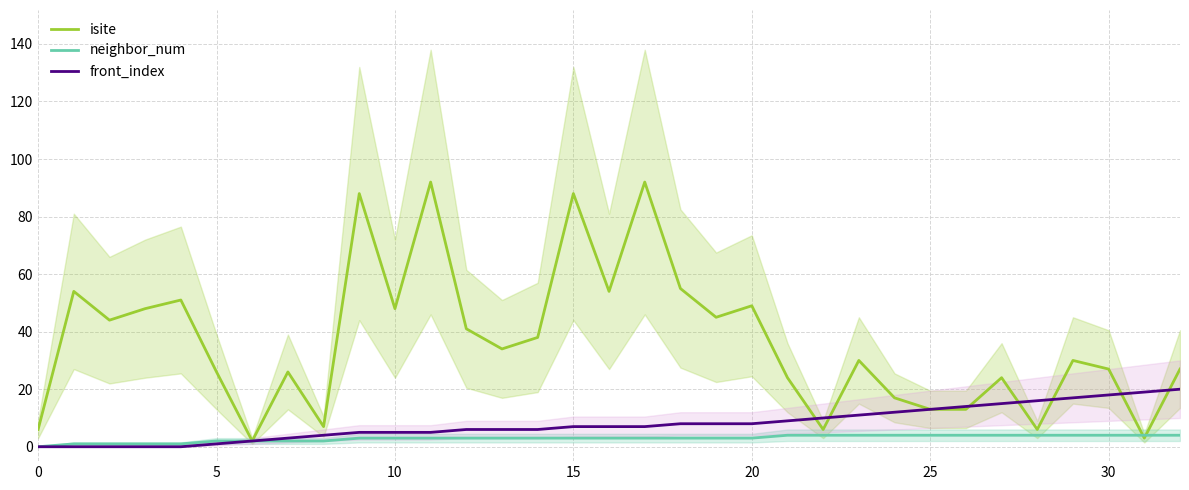

Reading right to left, list all the values displayed in this chart.

isite: 27	3	27	30	6	24	13	13	17	30	6	24	49	45	55	92	54	88	38	34	41	92	48	88	7	26	2	26	51	48	44	54	6
neighbor_num: 4	4	4	4	4	4	4	4	4	4	4	4	3	3	3	3	3	3	3	3	3	3	3	3	2	2	2	2	1	1	1	1	0
front_index: 20	19	18	17	16	15	14	13	12	11	10	9	8	8	8	7	7	7	6	6	6	5	5	5	4	3	2	1	0	0	0	0	0